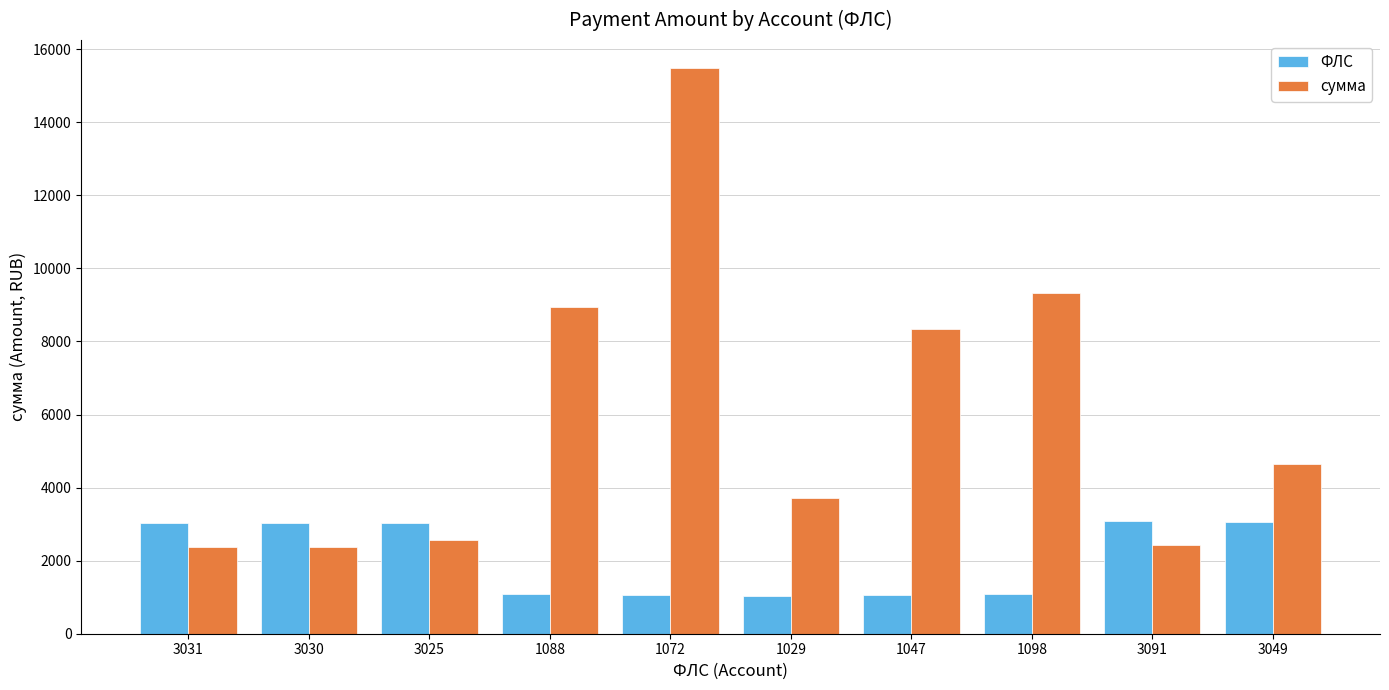

What is the value of the ФЛС bar at the 8th from the left?

1098.0